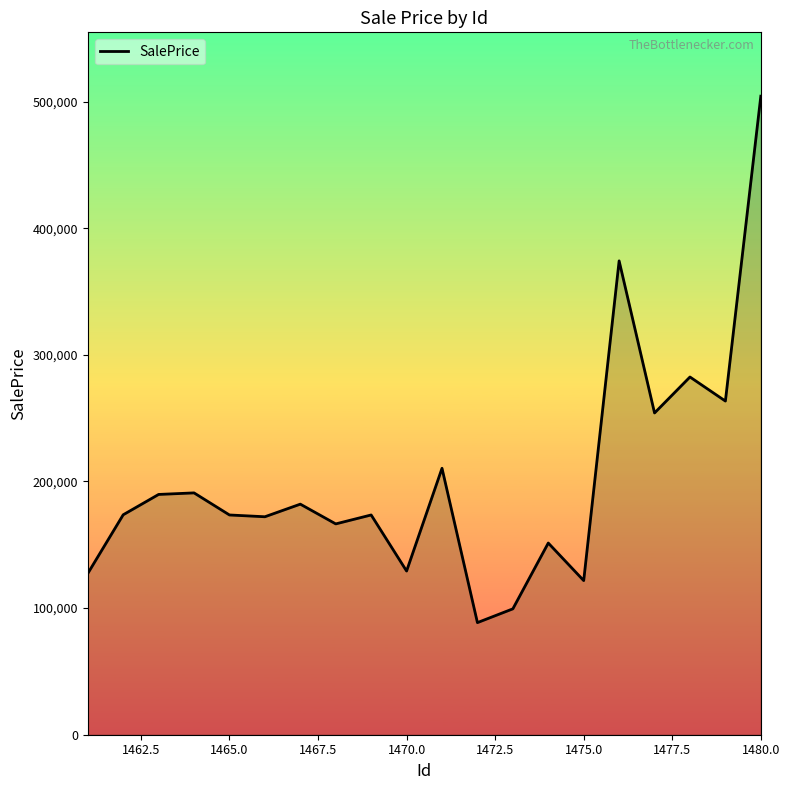

What is the minimum value shown in the chart?

88533.6